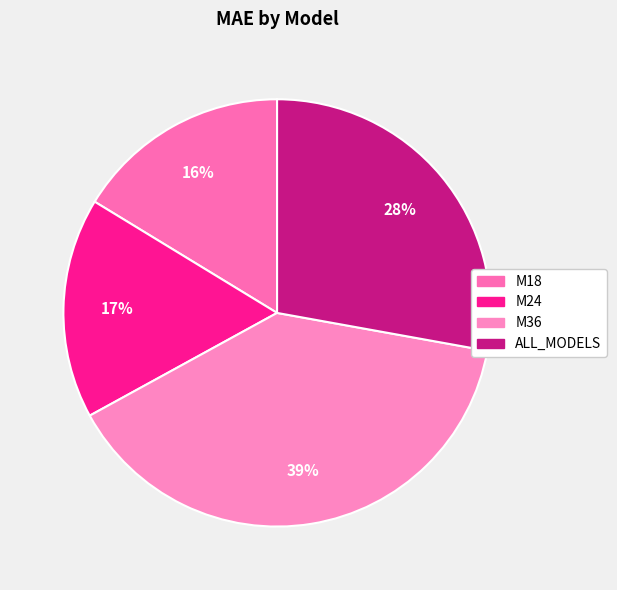

Count the number of slices in the pie.

4